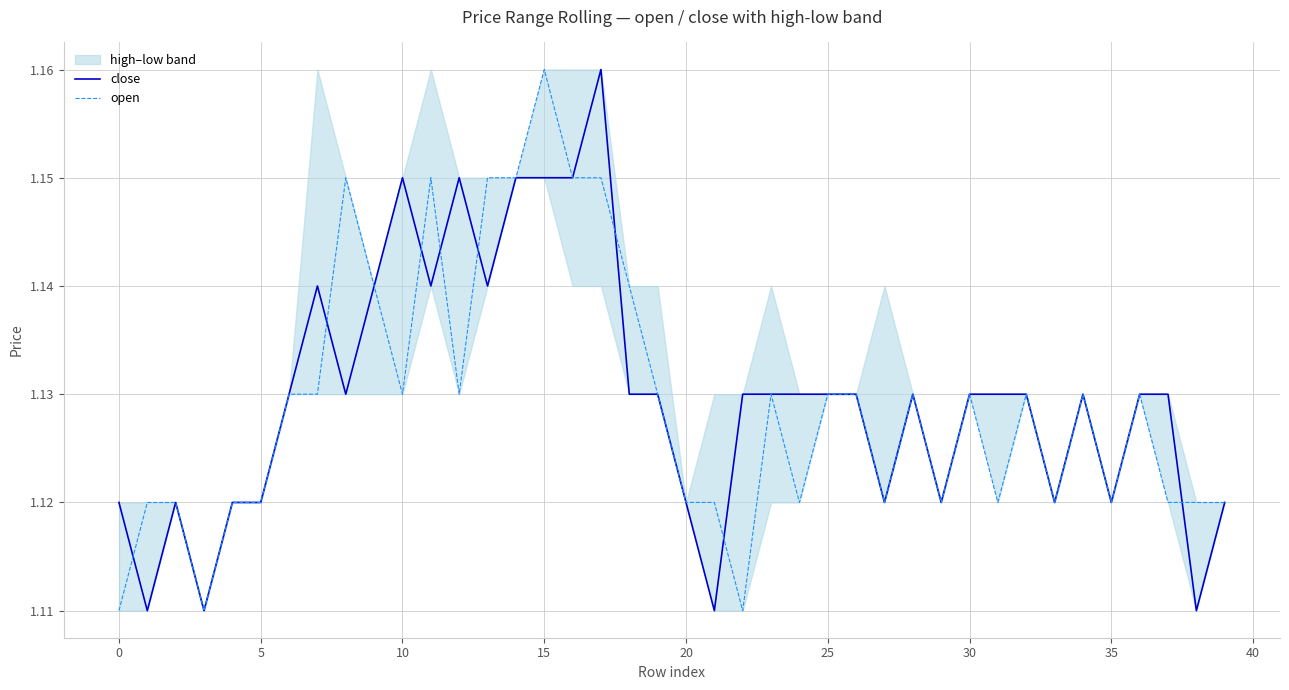

How many close values are between 1 and 2?

40